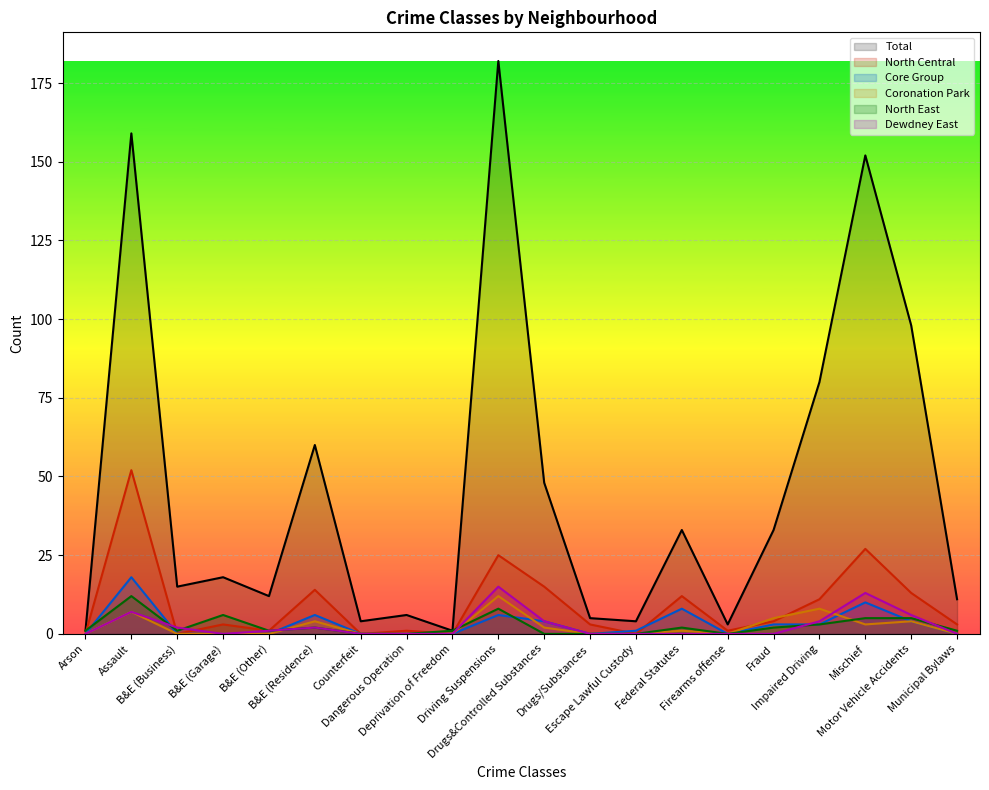

What is the highest value of the Dewdney East series?

15